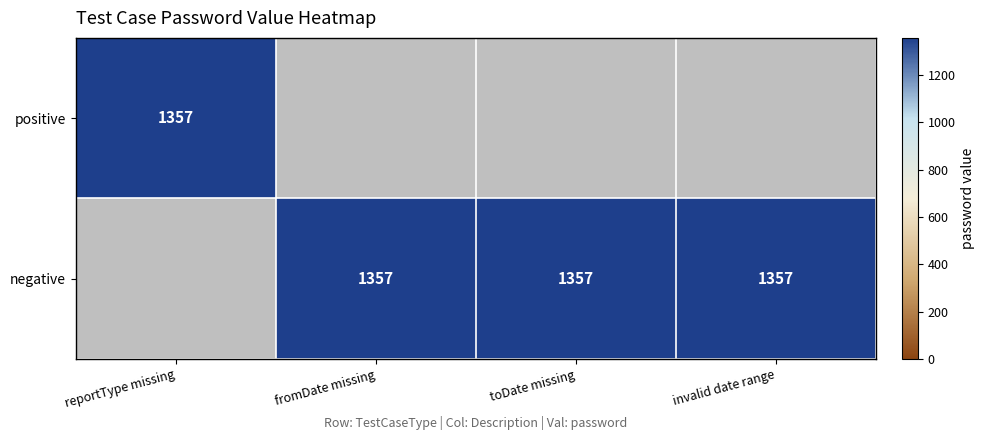

The value of negative at toDate missing is 1357. True or false?

True